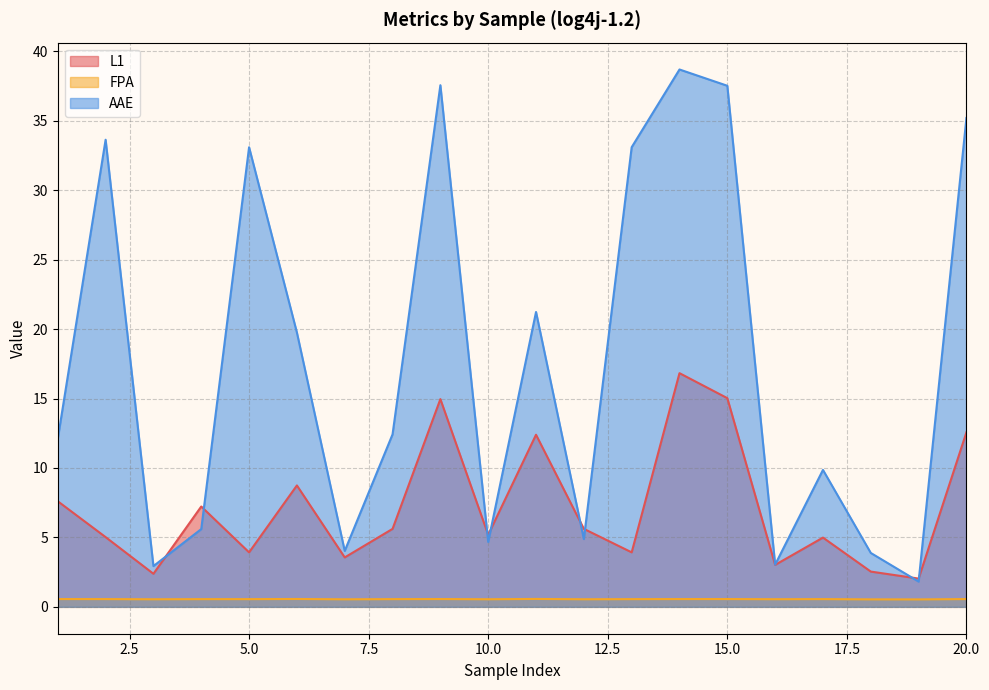

At which category is the sum across all series the highest?

14